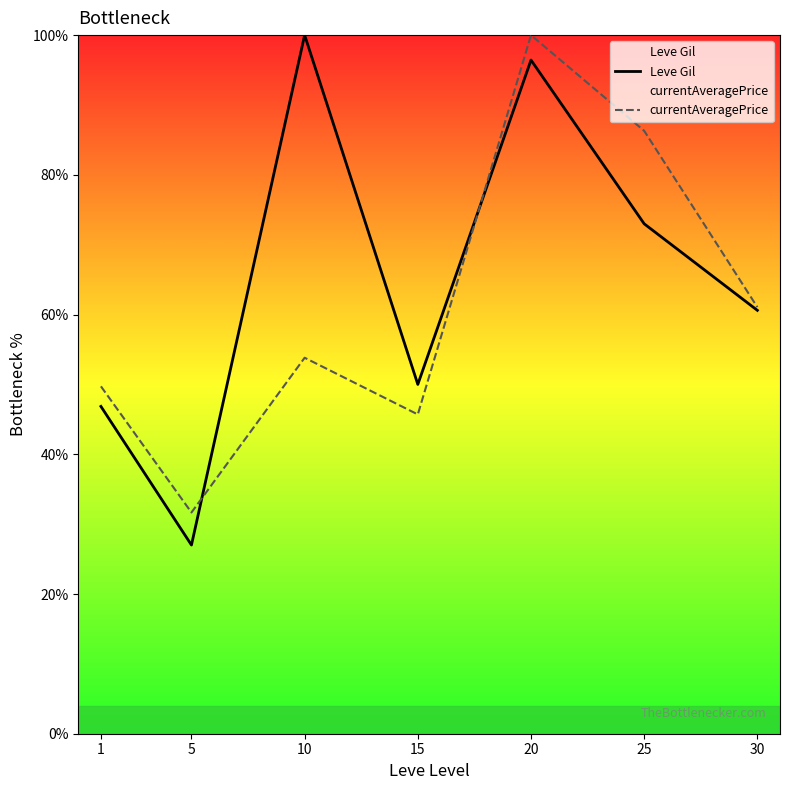

What is the difference between the Leve Gil values at 20 and 15?

46.4